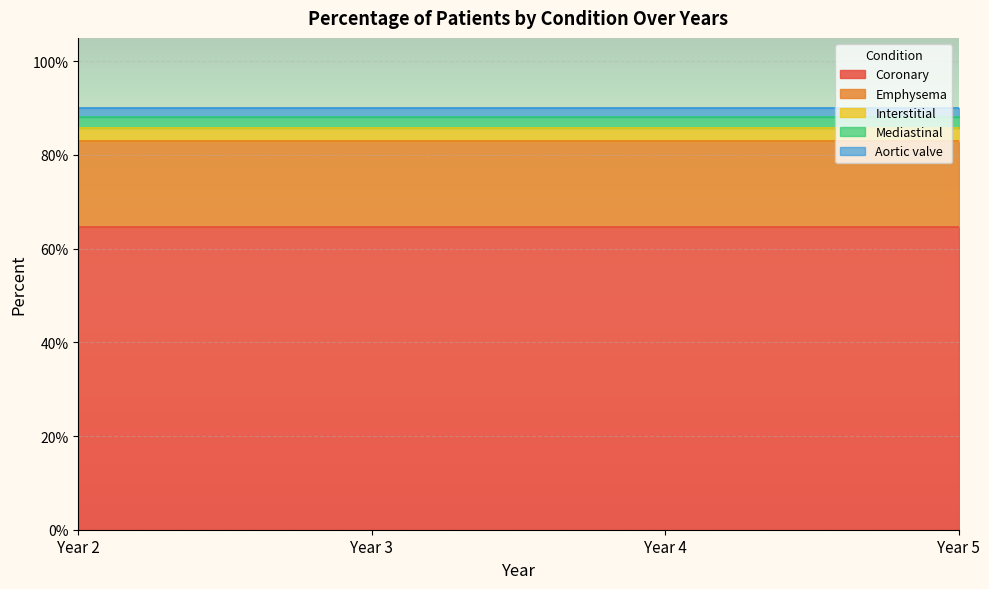

True or false: Aortic valve and Mediastinal cross at least once.

False